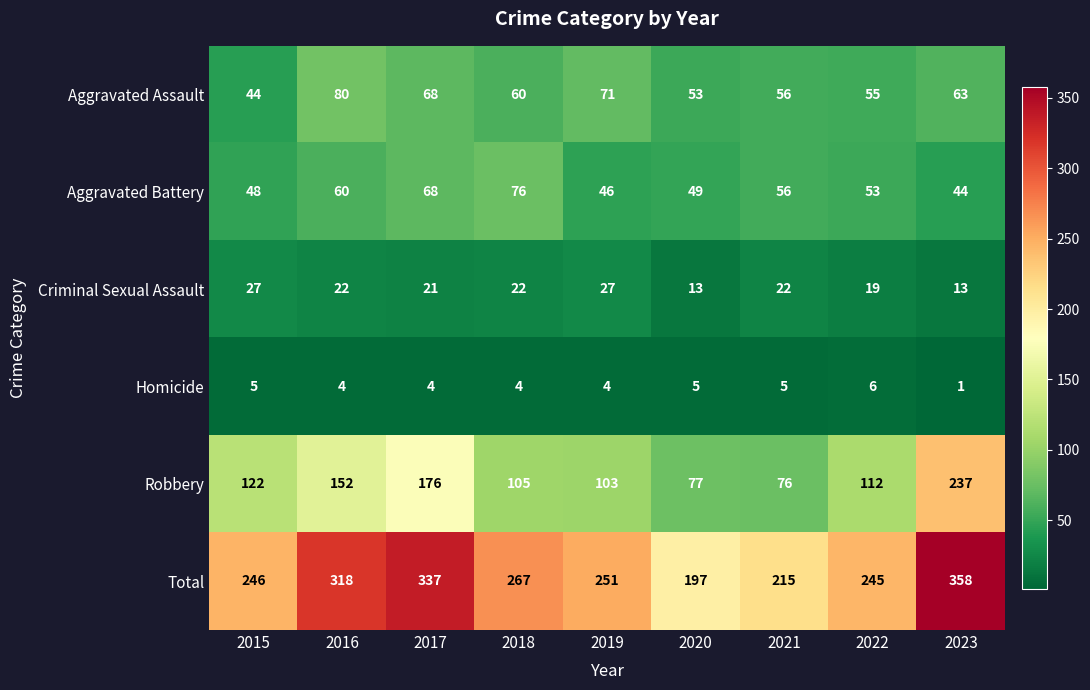

What is the average value of the Aggravated Battery series?

56